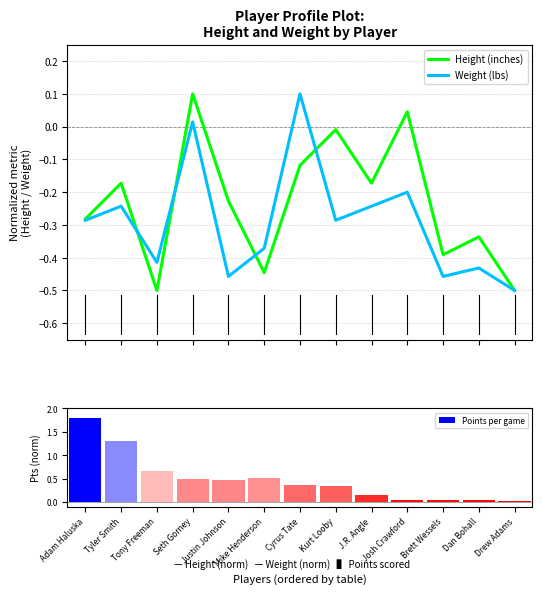

What is the label of the 9th bar from the left?

J.R. Angle